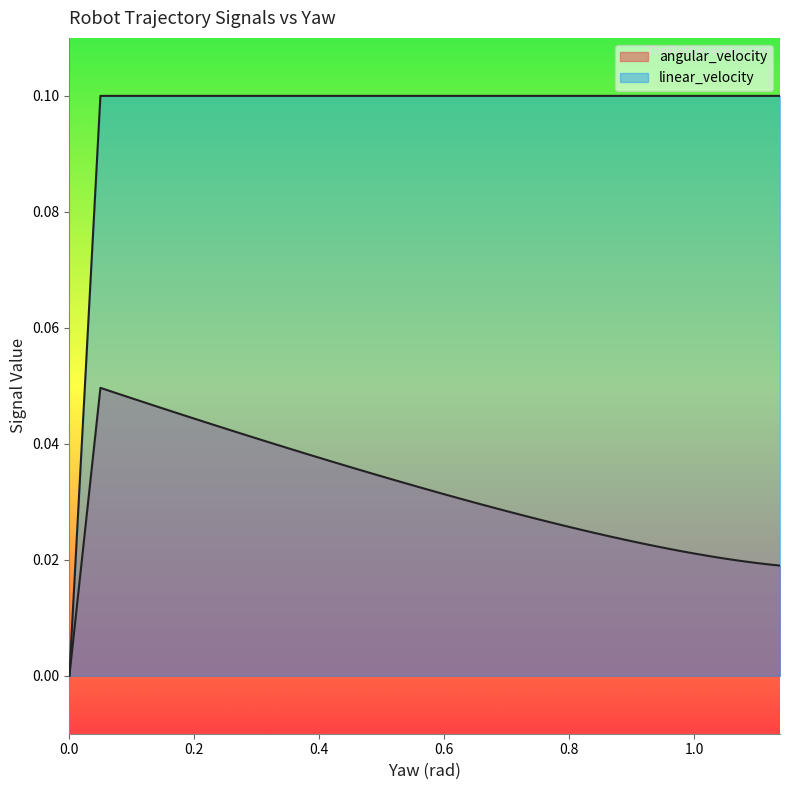

True or false: linear_velocity and angular_velocity intersect in this chart.

False